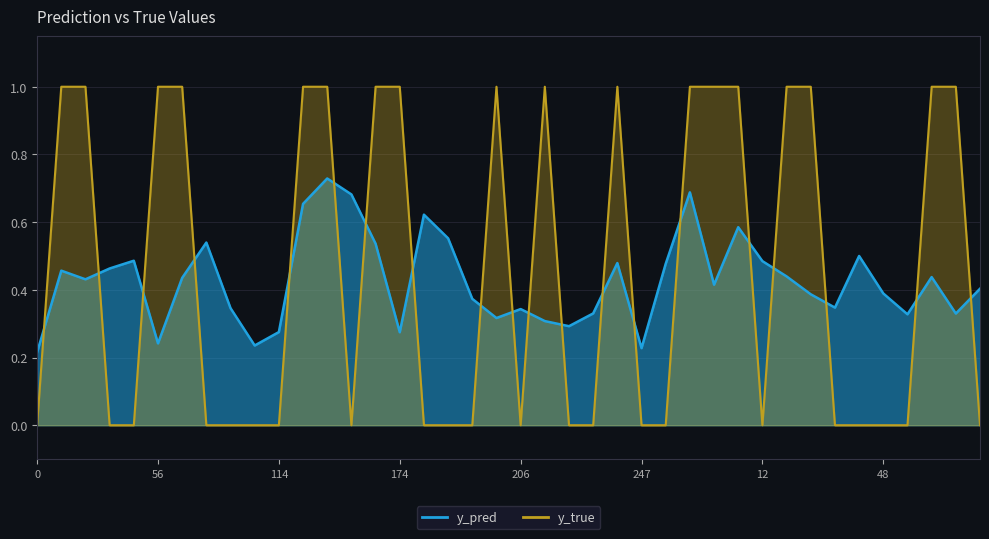

Count the y_true values in the range 0 to 1.

40